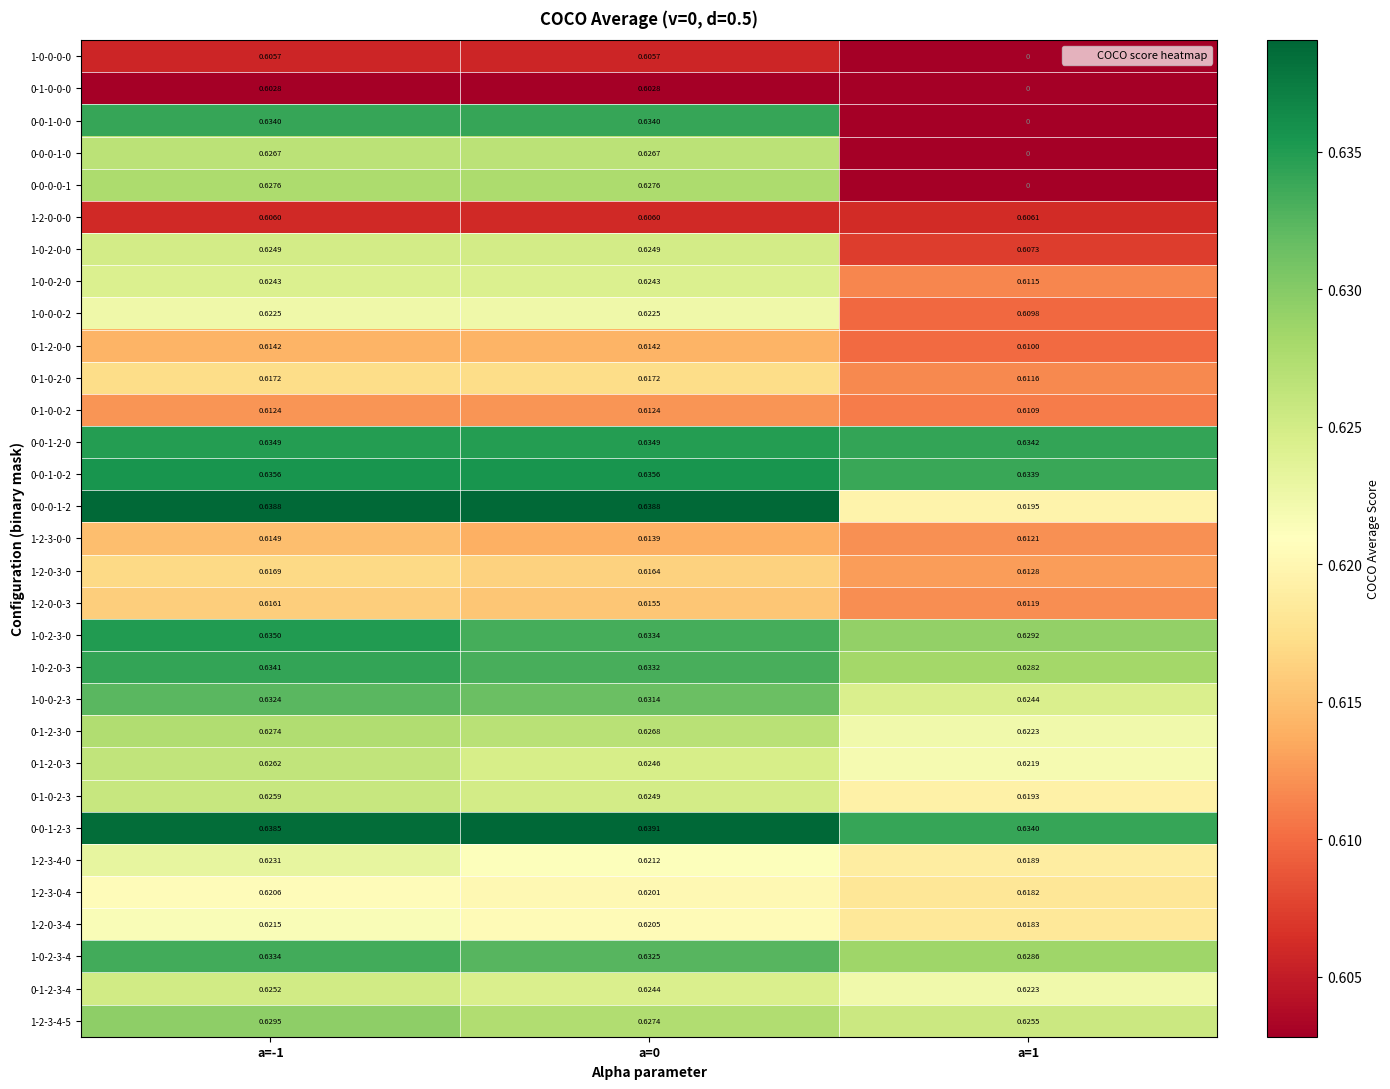

At which category is the sum across all series the highest?

a=-1